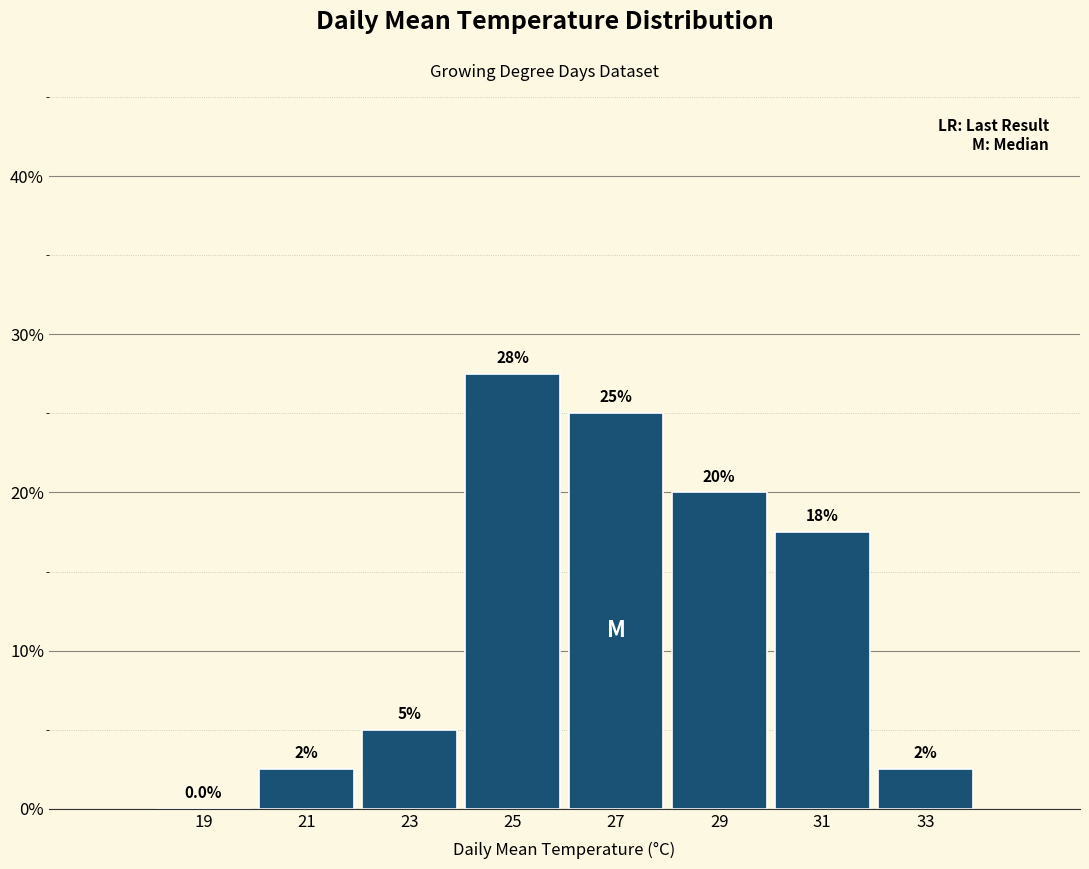

Which range on the x-axis has the tallest bar?

24 to 26